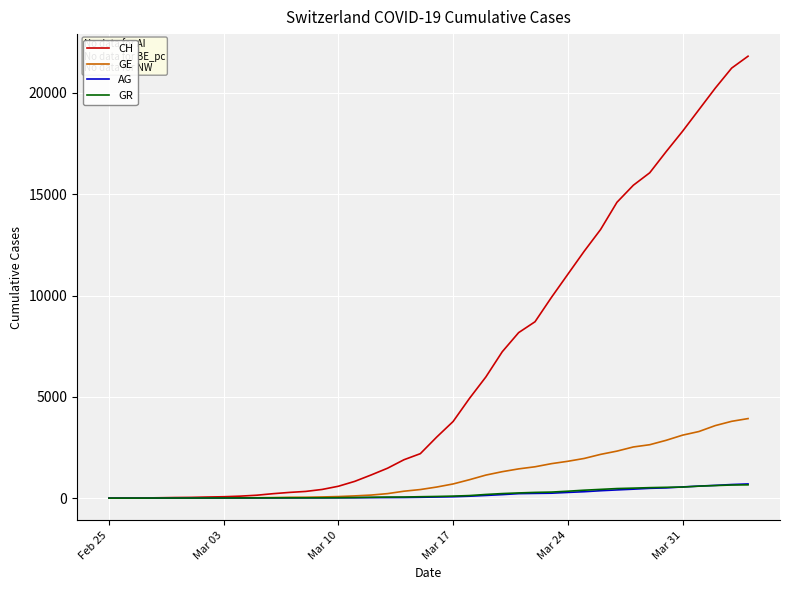

What is the maximum value shown in the chart?

21815